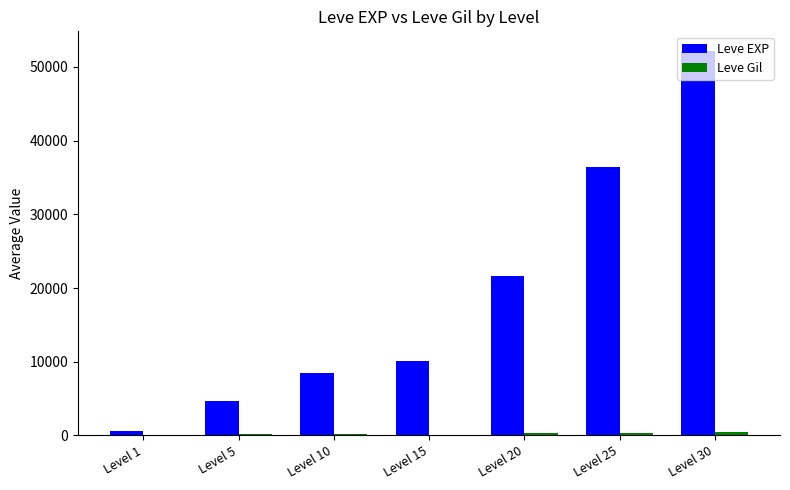

What is the total value across all series at Level 15?

10200